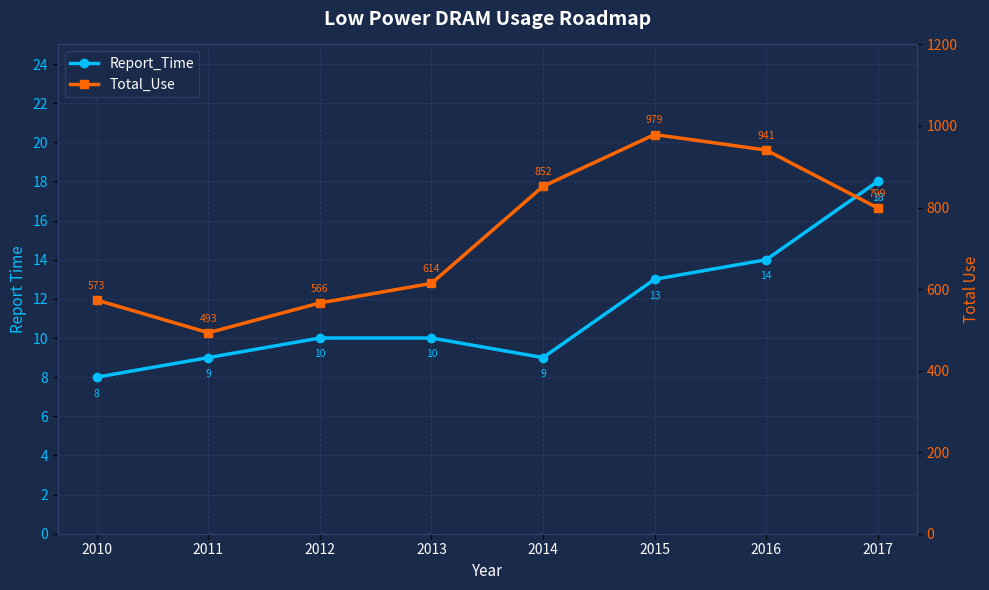

Which has a higher value, 2013 or 2014?

2013